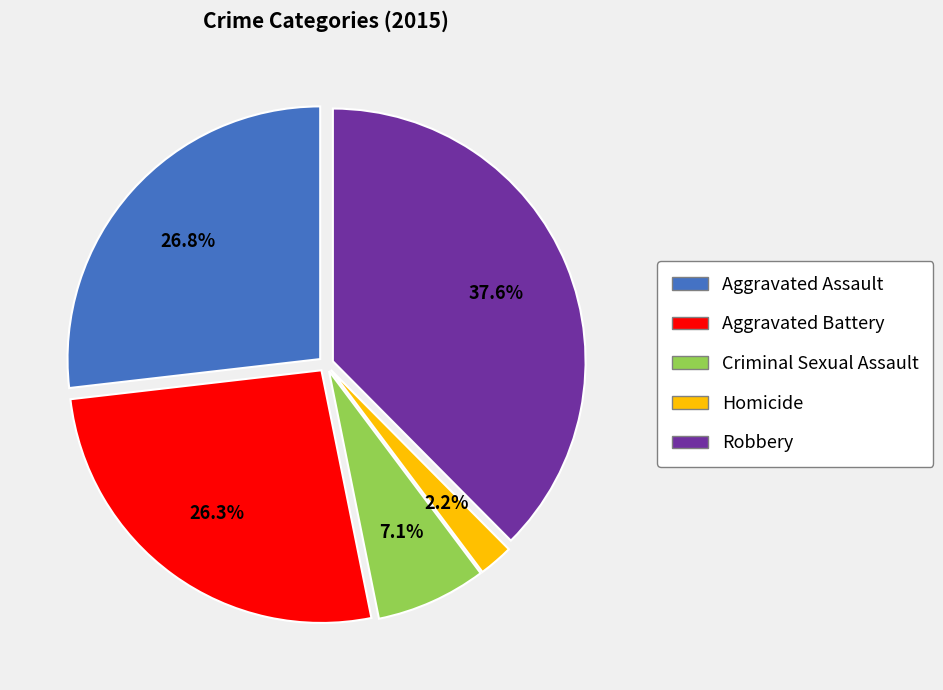

Which slice is the largest?

Robbery